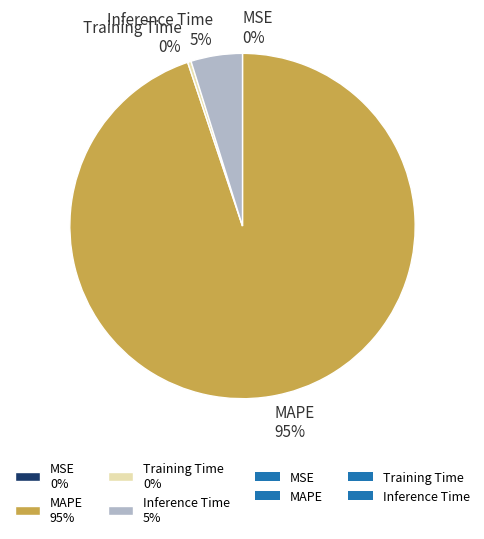

To the nearest percent, what is the average slice percentage?

25%